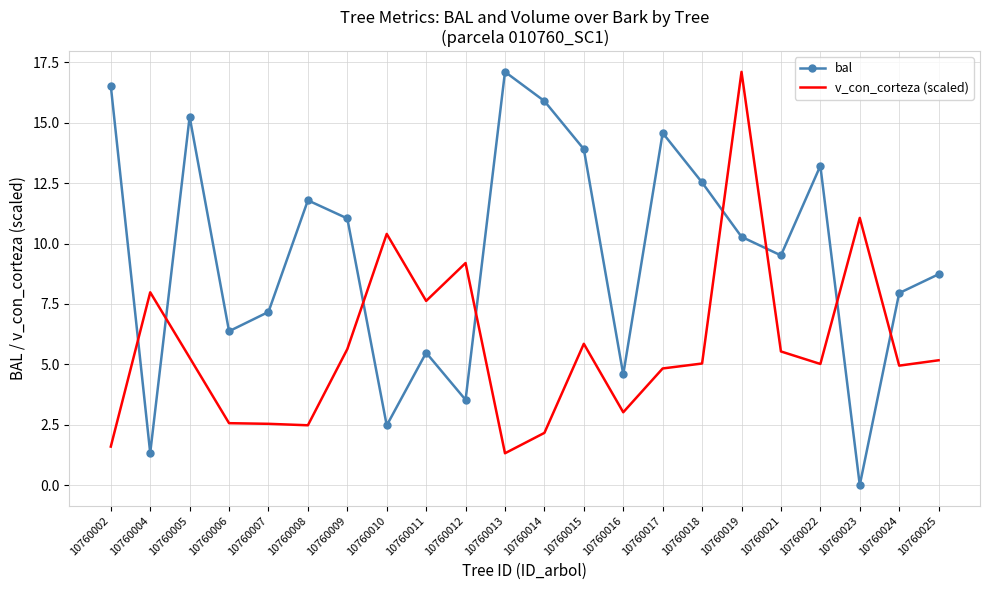

What are all the series names shown in the legend?

bal, v_con_corteza (scaled)